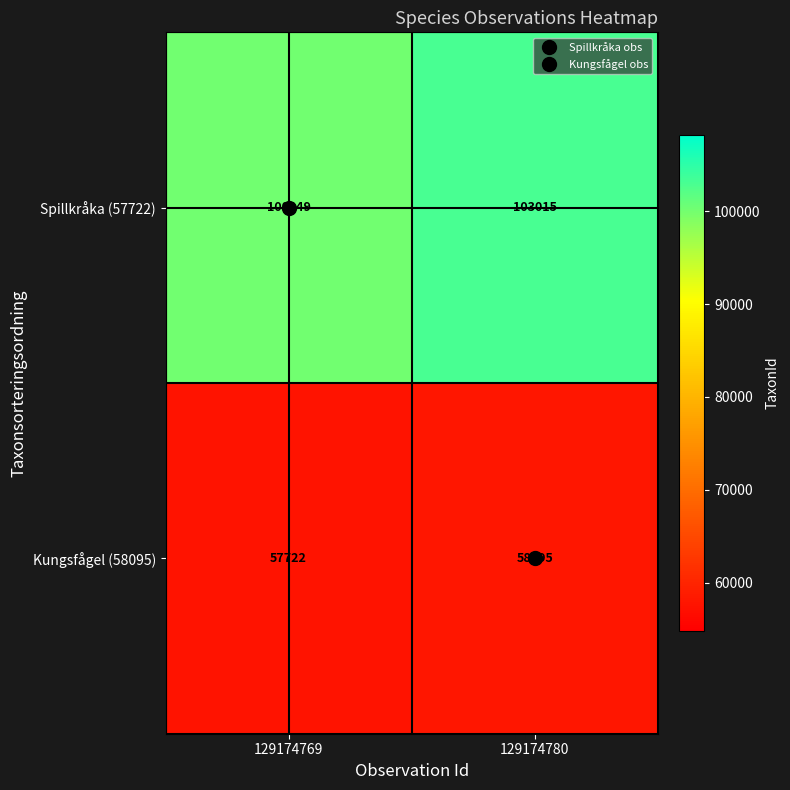

What is the difference between the highest and lowest values at 129174769?

42327